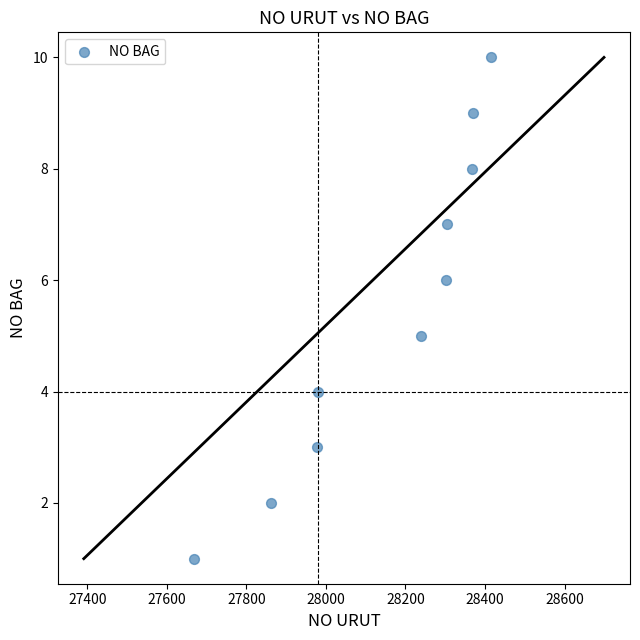

What is the average X value?

28148